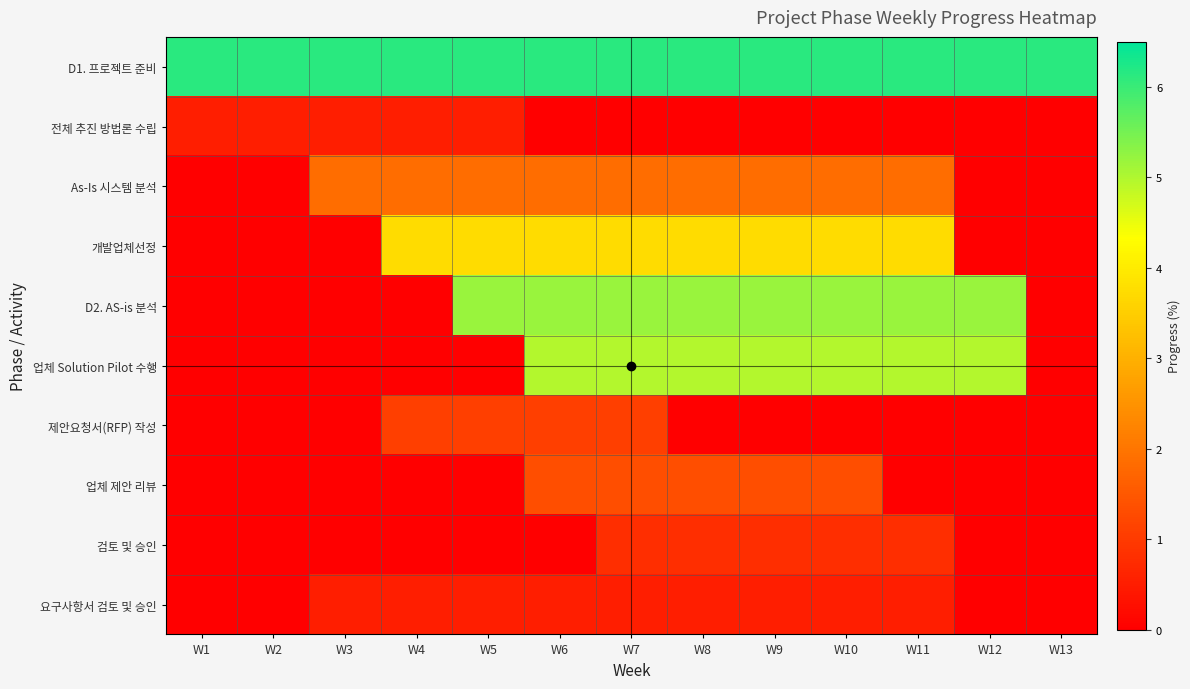

At which category is the sum across all series the highest?

W7